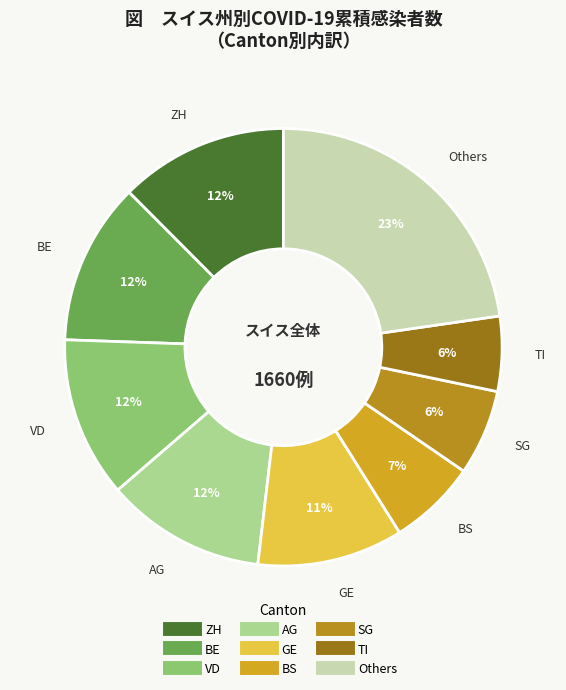

Count the number of slices in the pie.

9